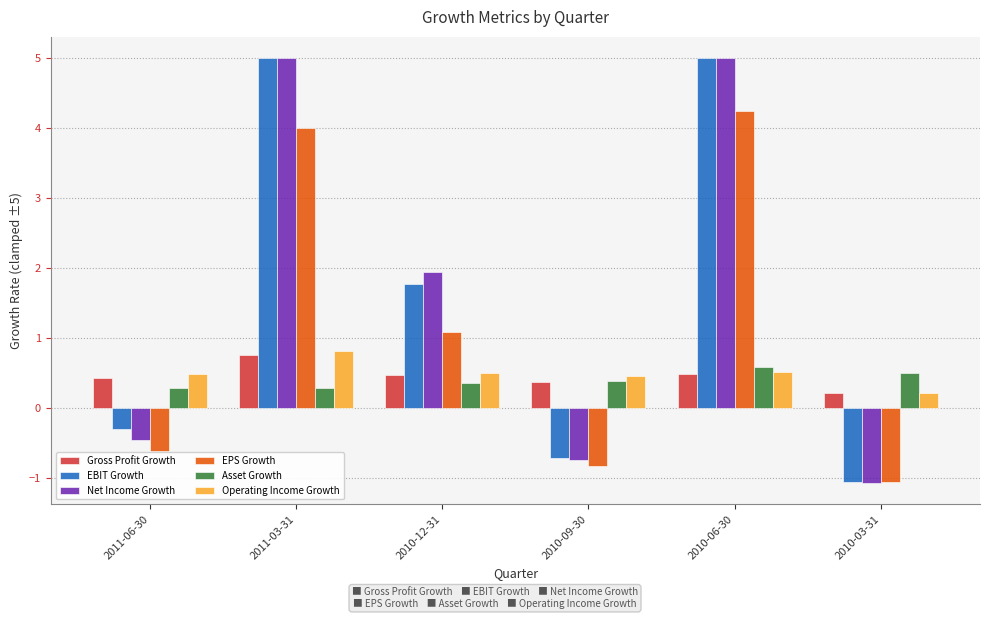

What is the difference between the maximum and minimum values in the Net Income Growth series?

6.1